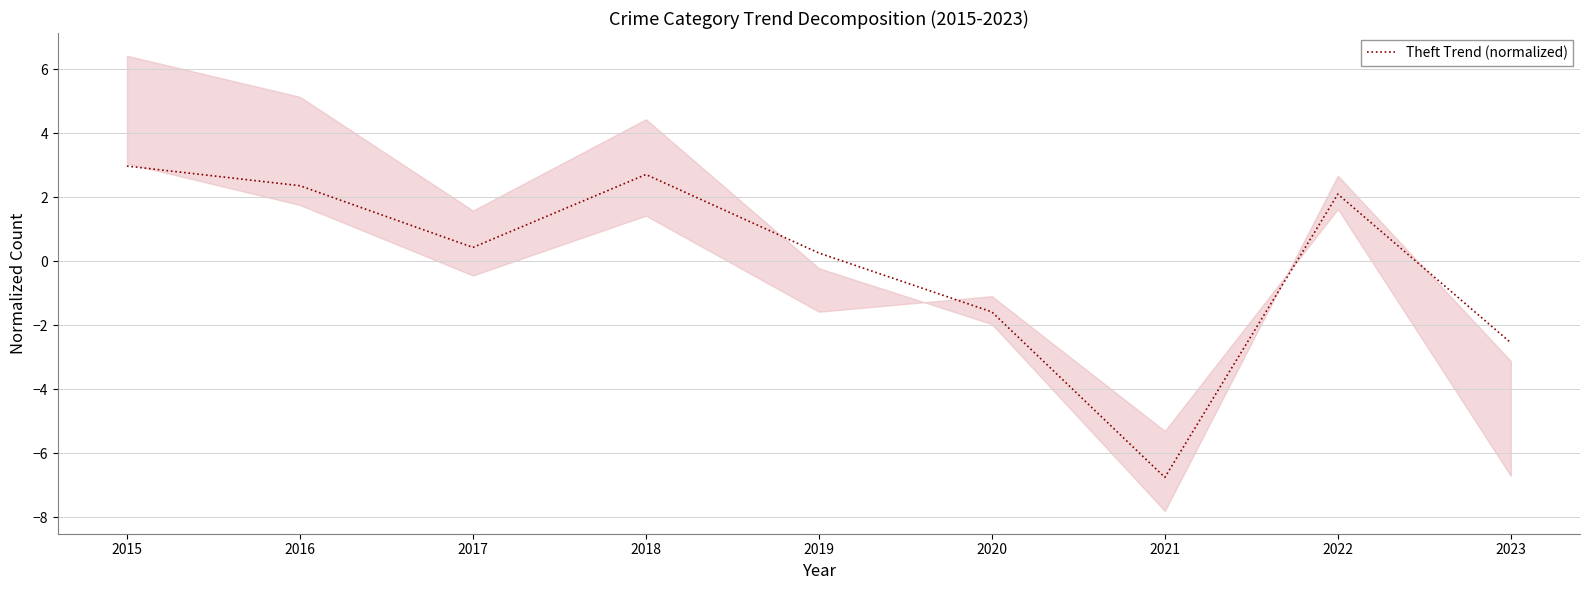

Reading right to left, transcribe all the data shown in this chart.

-2.5	2.1	-6.7	-1.6	0.3	2.7	0.4	2.4	3.0